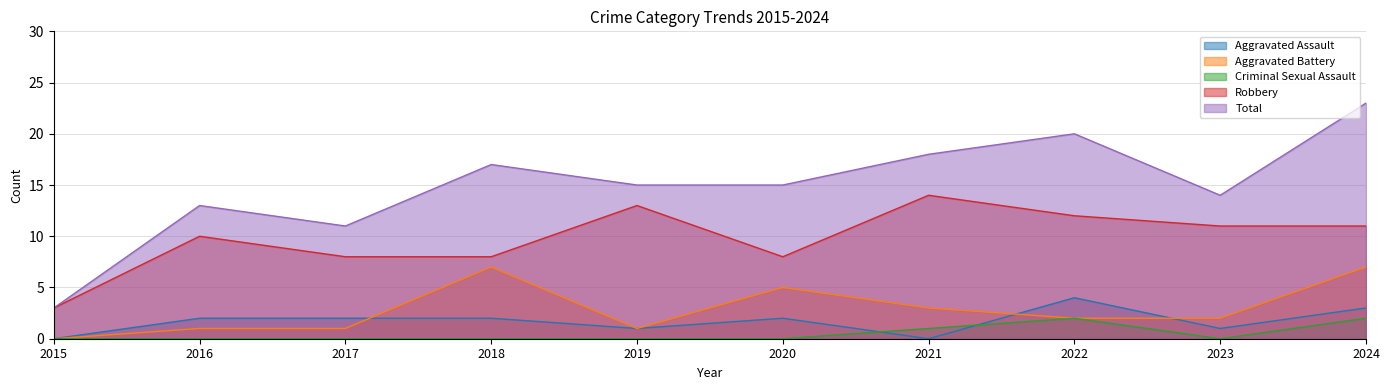

What is the sum of all Aggravated Assault values?

17